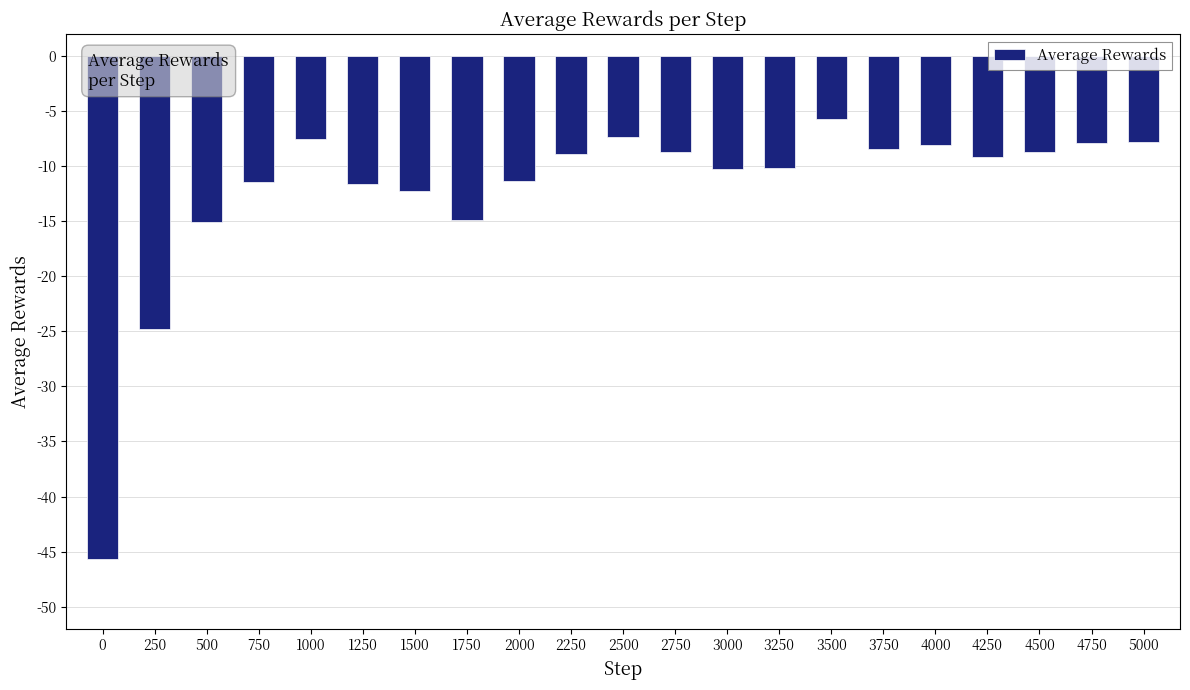

What is the smallest value displayed?

-45.7